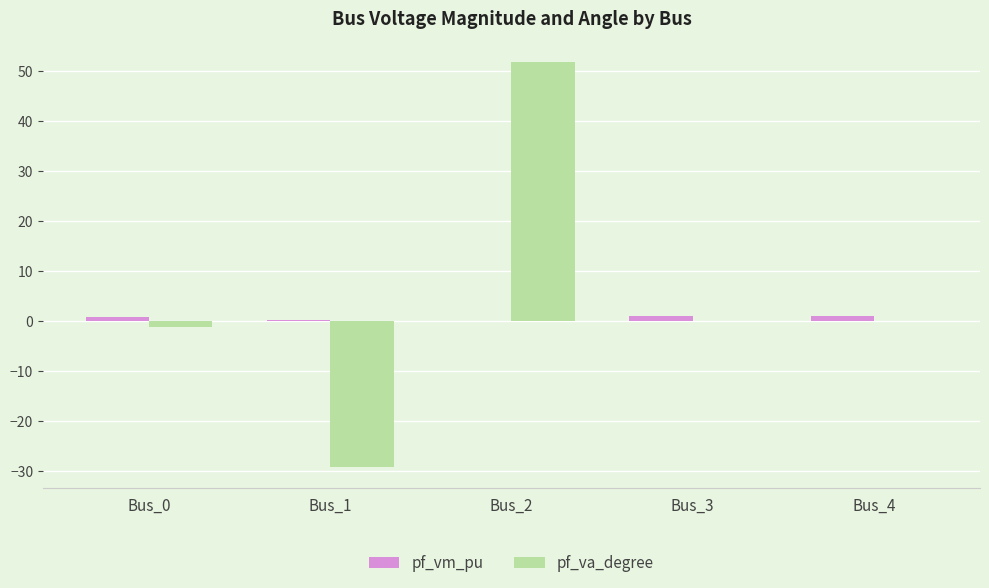

What is the maximum value shown in the chart?

51.9